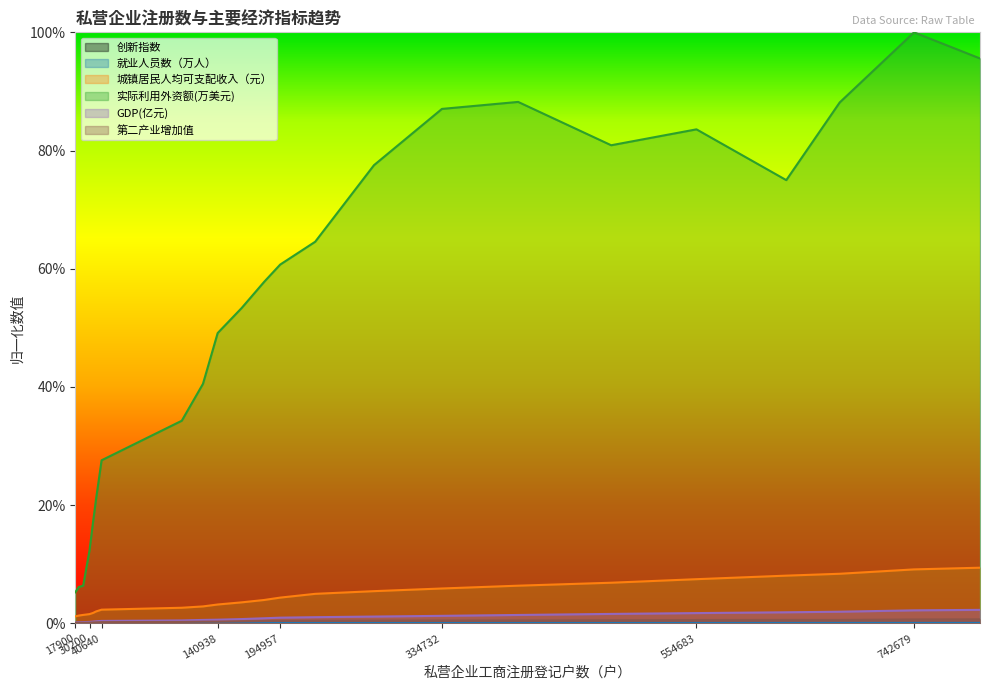

How many series are shown in this chart?

6